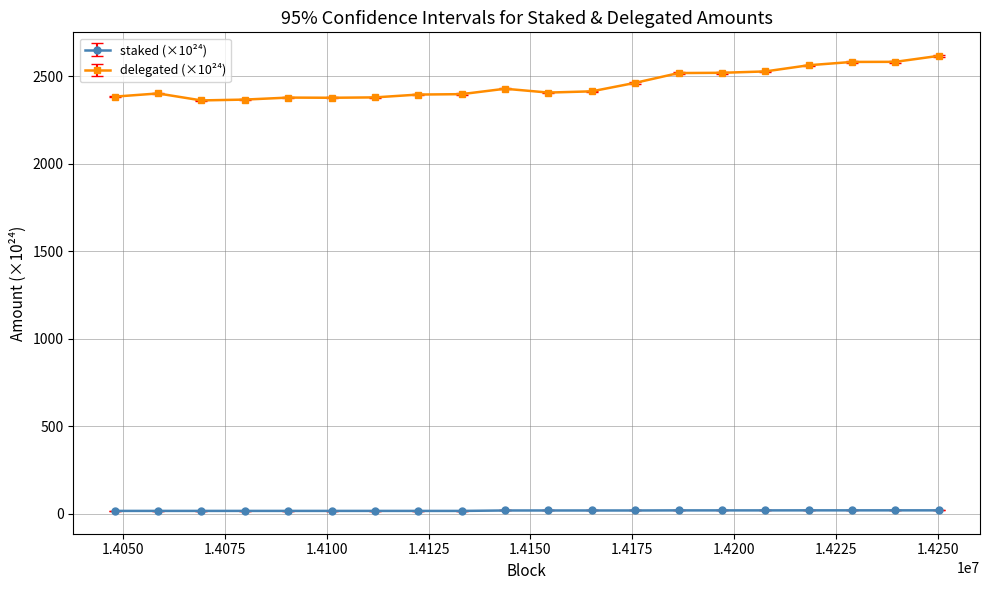

What is the maximum value shown in the chart?

2615.9